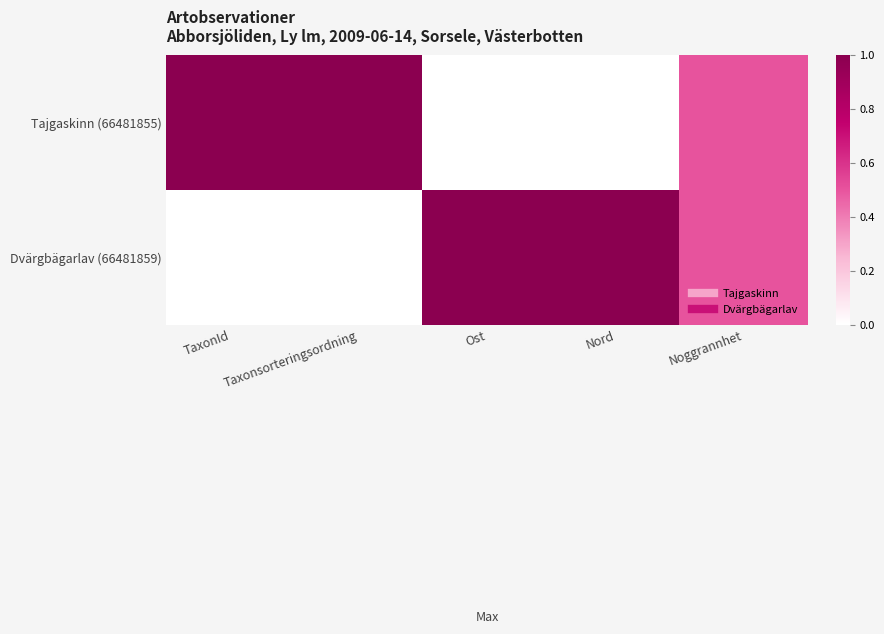

Which label corresponds to the largest value in the chart?

TaxonId